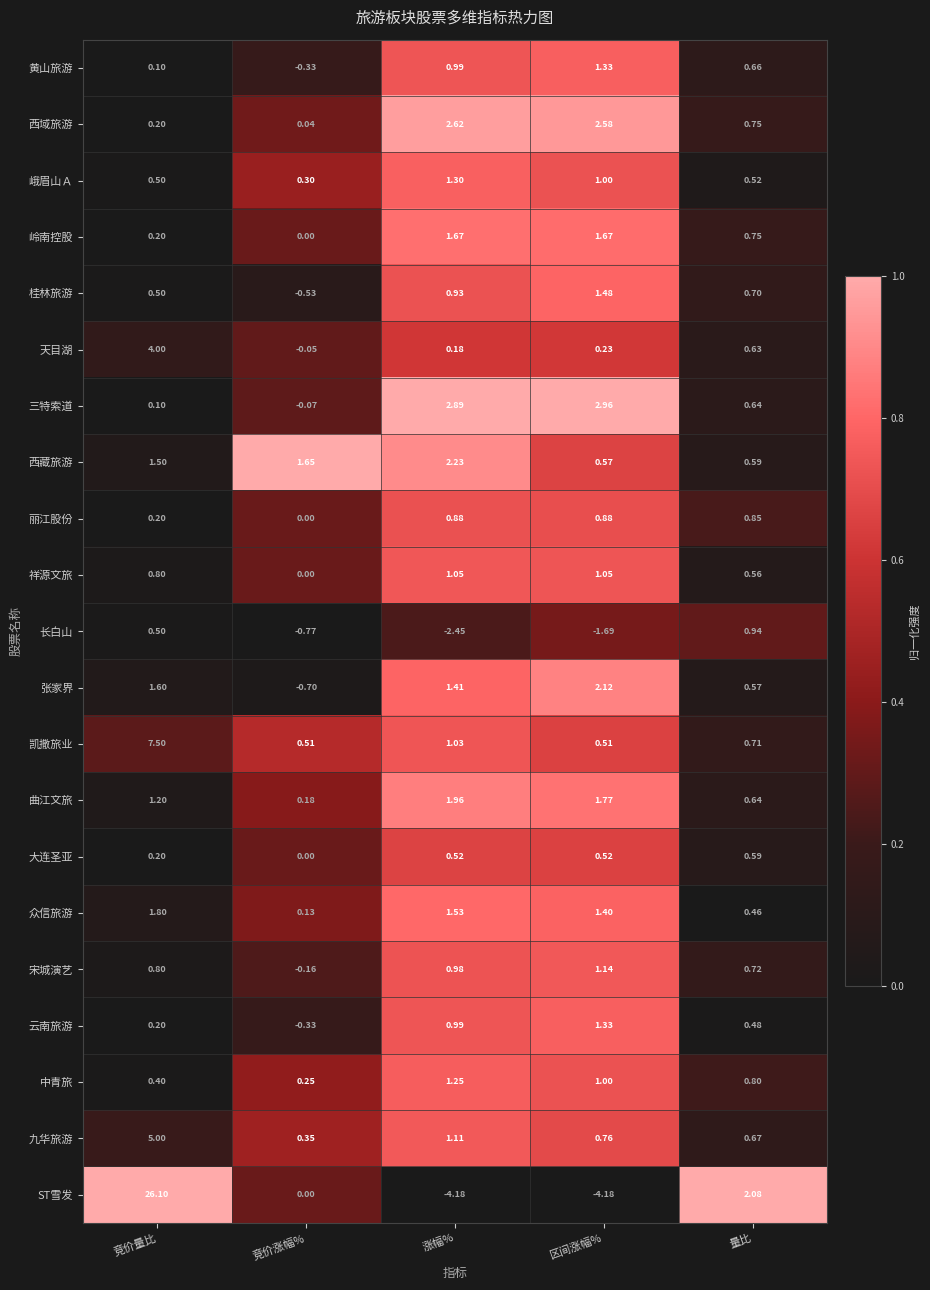

Which series has the largest total across all categories?

ST雪发